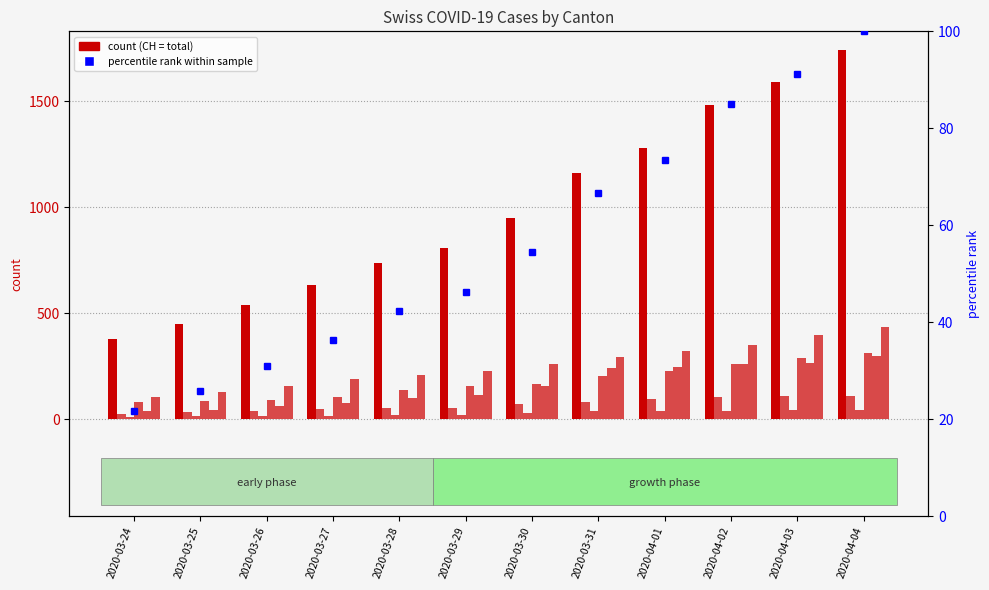

The CH series shows 2818 at 2020-04-03. True or false?

False